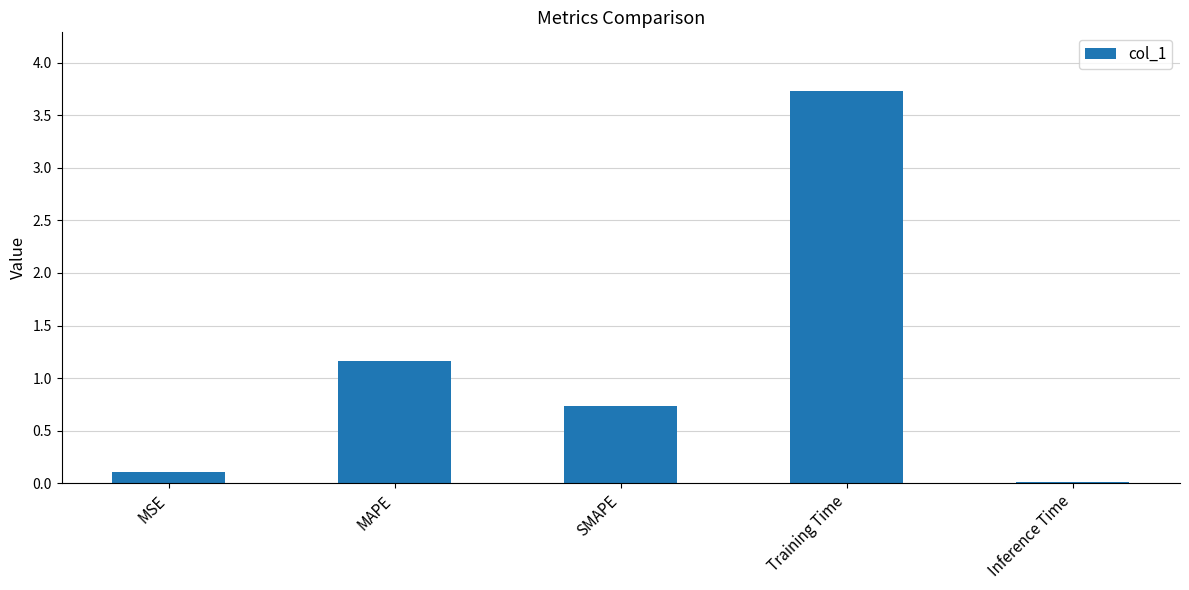

The value at MSE is 0.1. True or false?

True